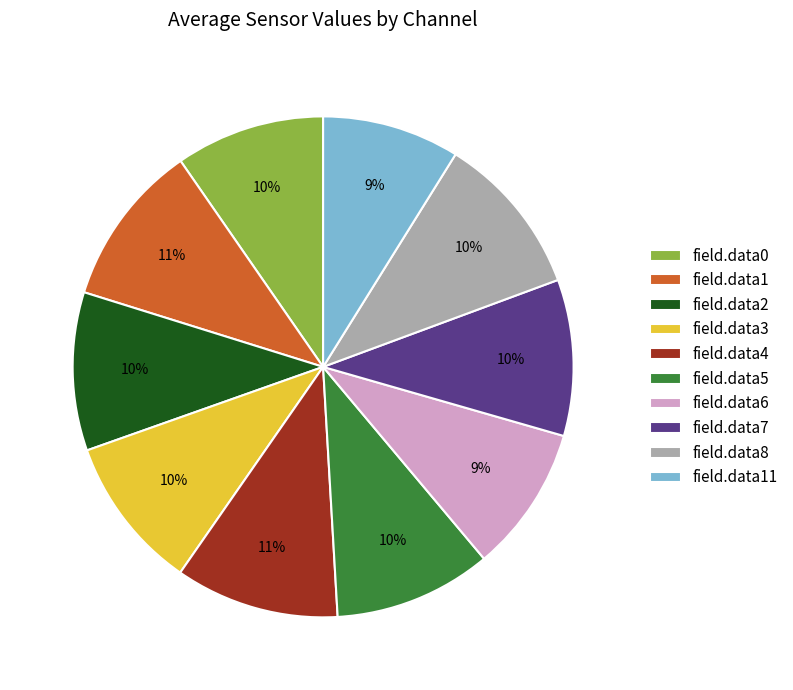

Is there any slice that represents more than half of the pie?

No